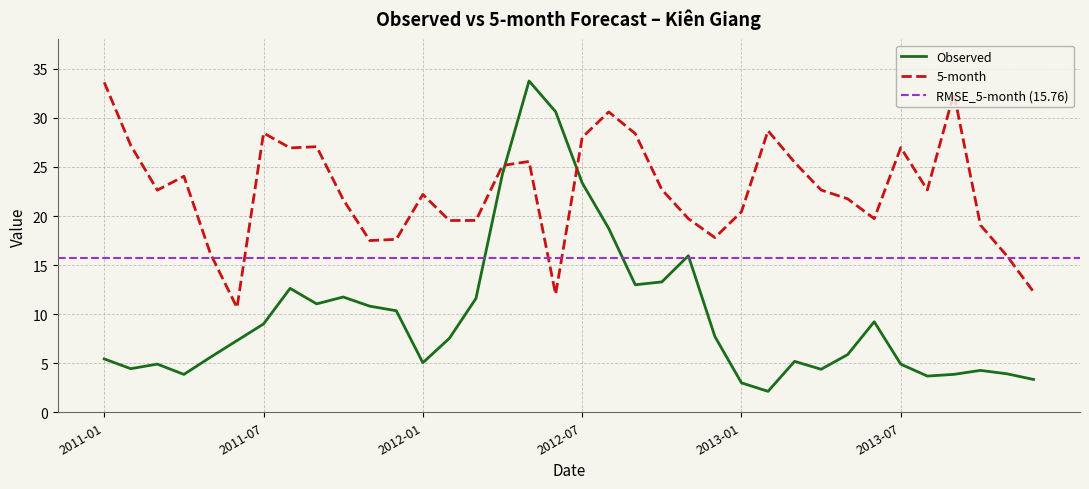

True or false: Observed and 5-month intersect in this chart.

True